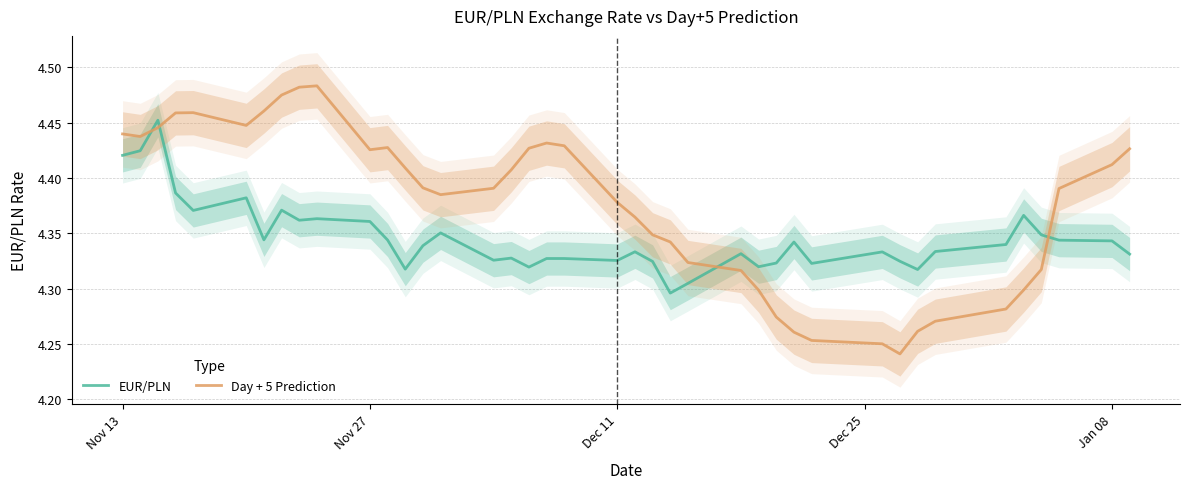

How many intersections are there between Day + 5 Prediction and EUR/PLN?

4